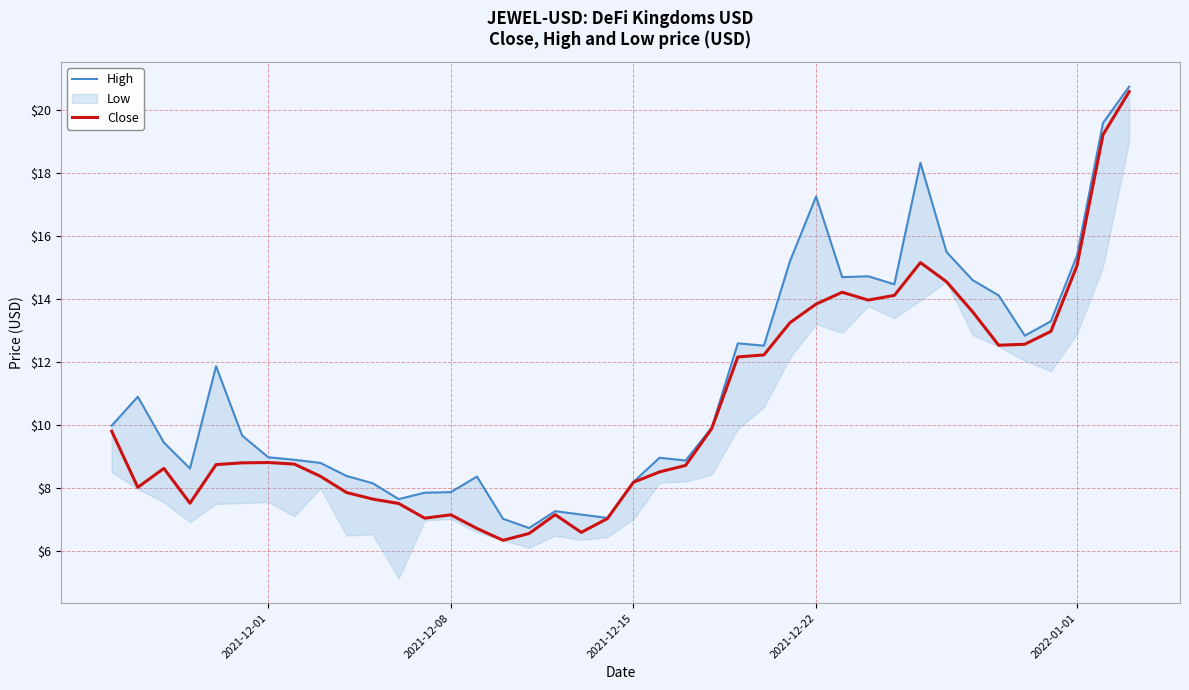

True or false: Close and High intersect in this chart.

False